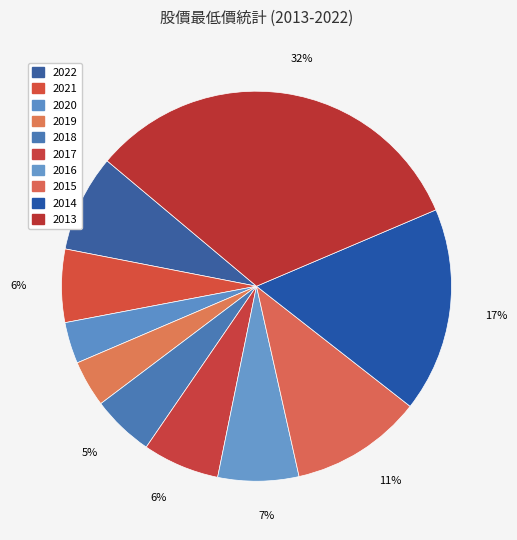

To the nearest percent, what percentage of the pie is 2016?

7%